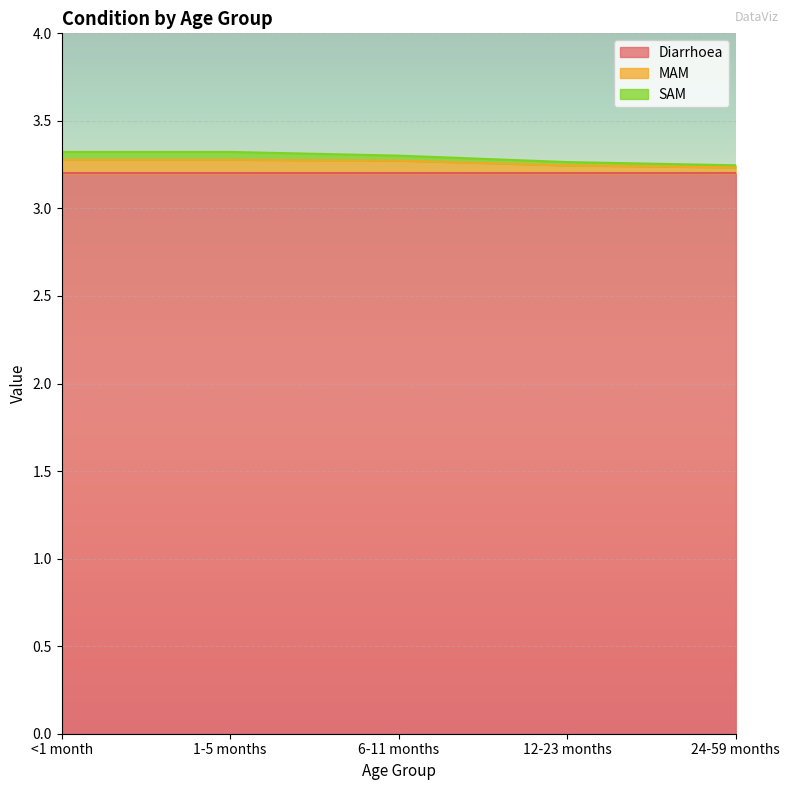

At which category does the chart reach its minimum across all series?

24-59 months